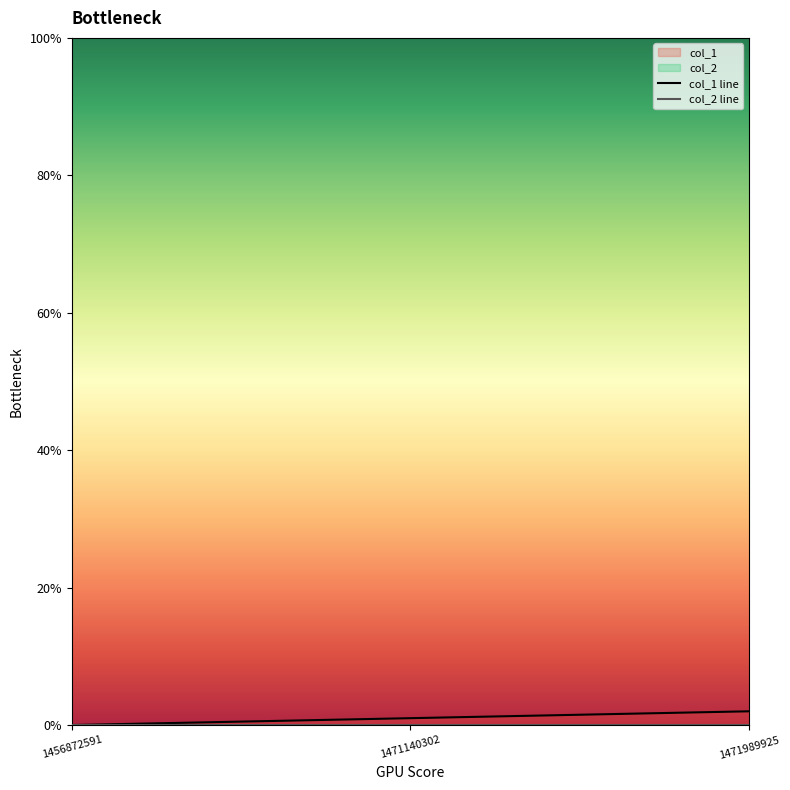

Rank the series by their average value, from lowest to highest.

col_2 line, col_1 line